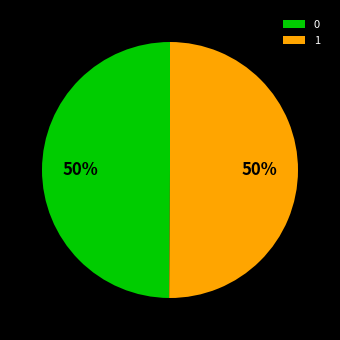

Count the number of slices in the pie.

2